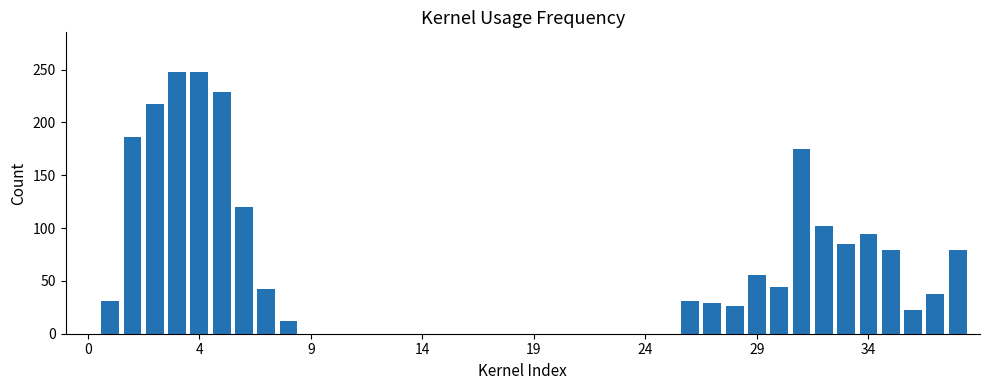

What is the maximum value shown in the chart?

248.0